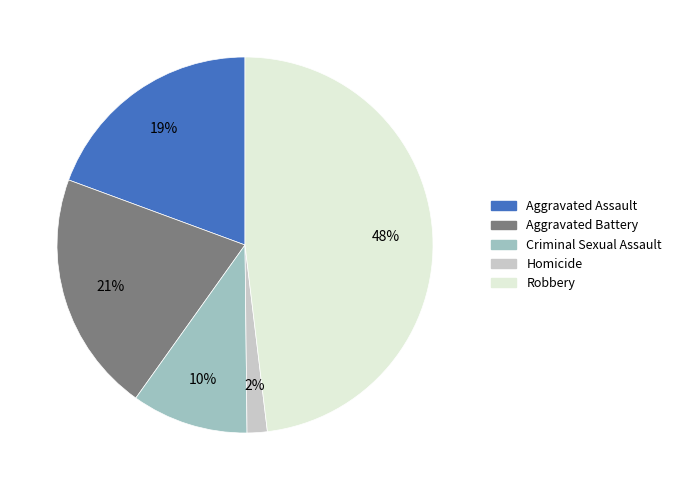

True or false: Robbery accounts for 48% of the total.

True